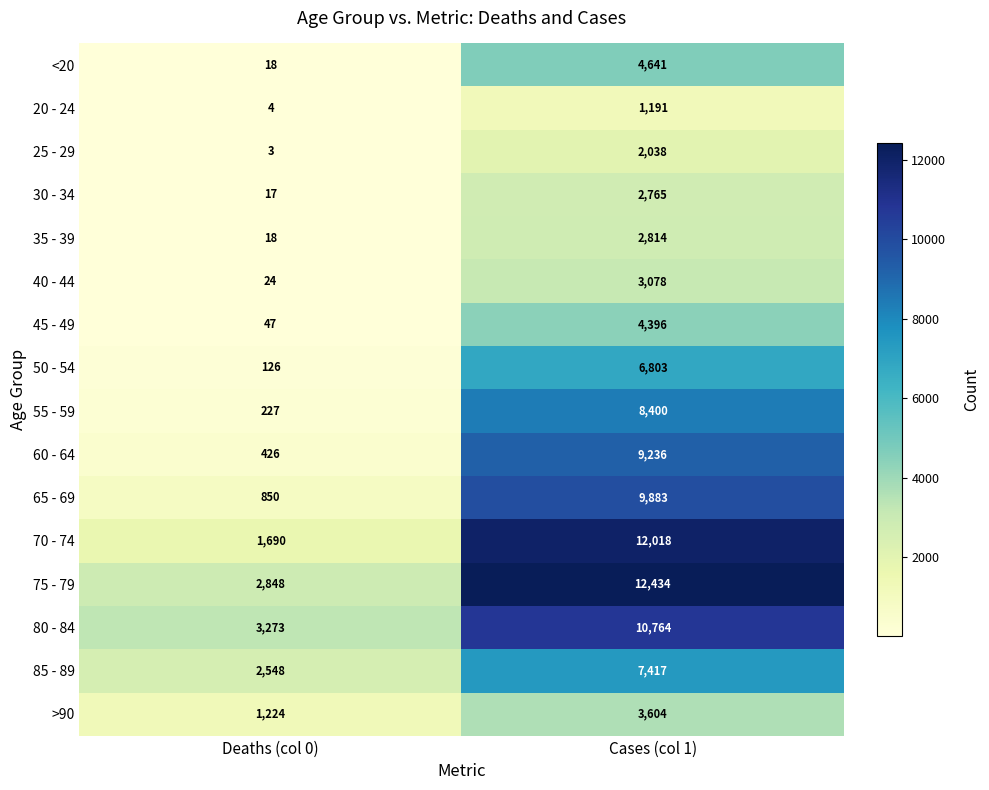

What is the difference between the highest and lowest values at Cases (col 1)?

11243